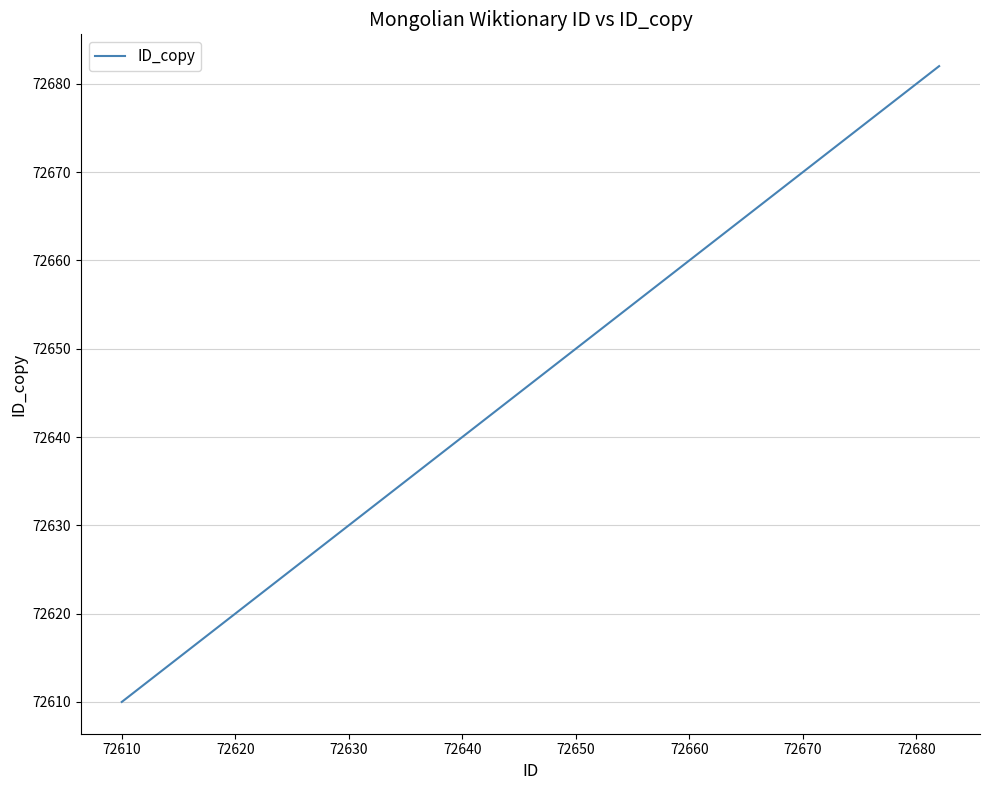

What is the average value?

72640